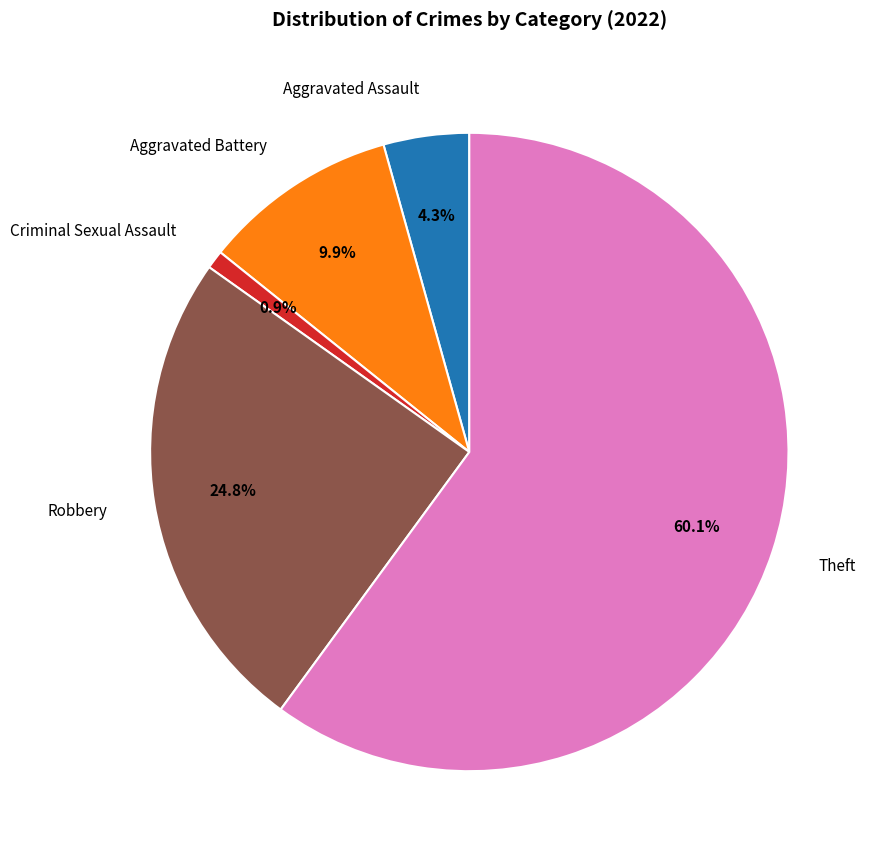

How many slices are in this pie chart?

5